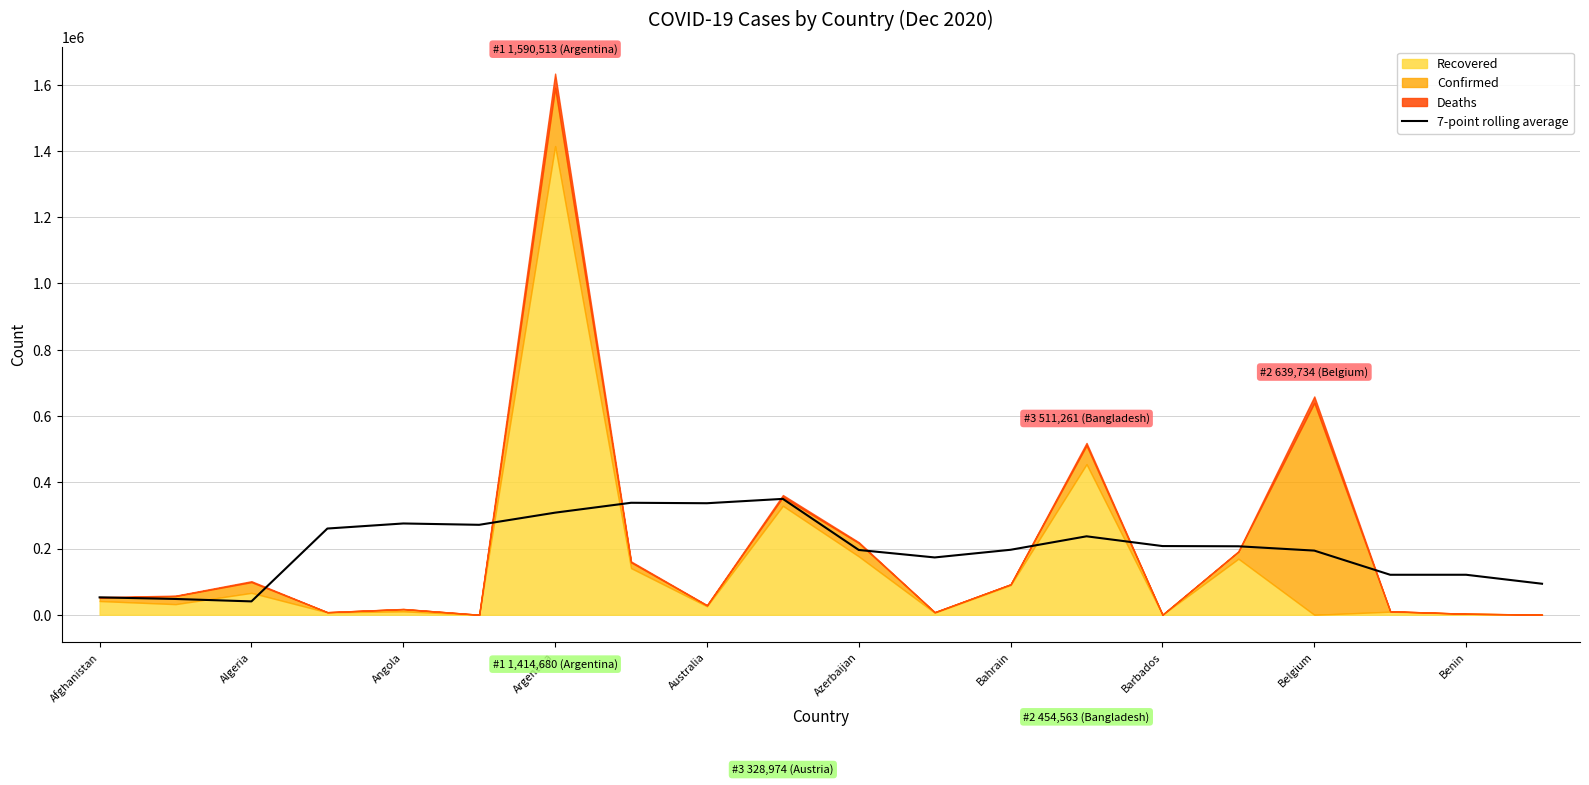

True or false: 7-point rolling average has a value of 196886.7 at Australia.

False